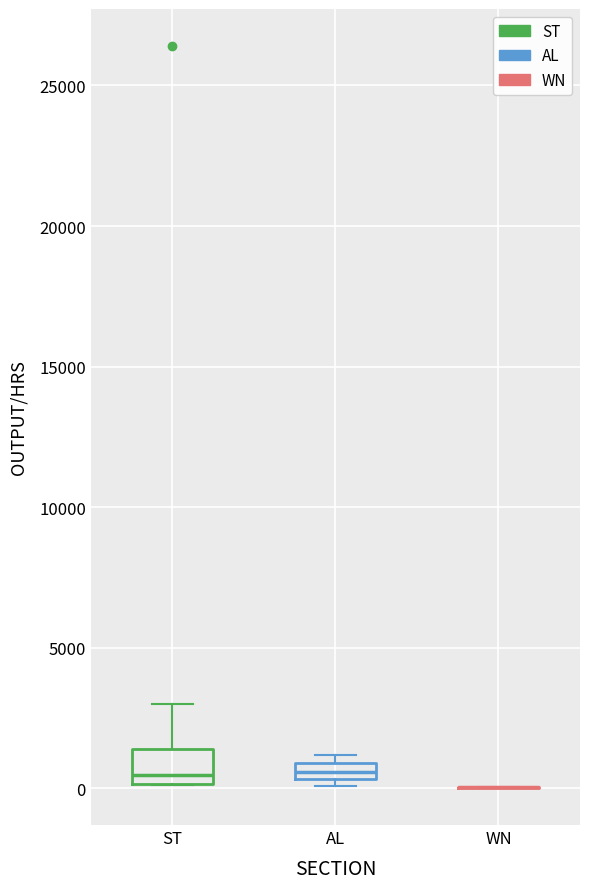

Which box is the tallest, from its lower edge to its upper edge?

ST